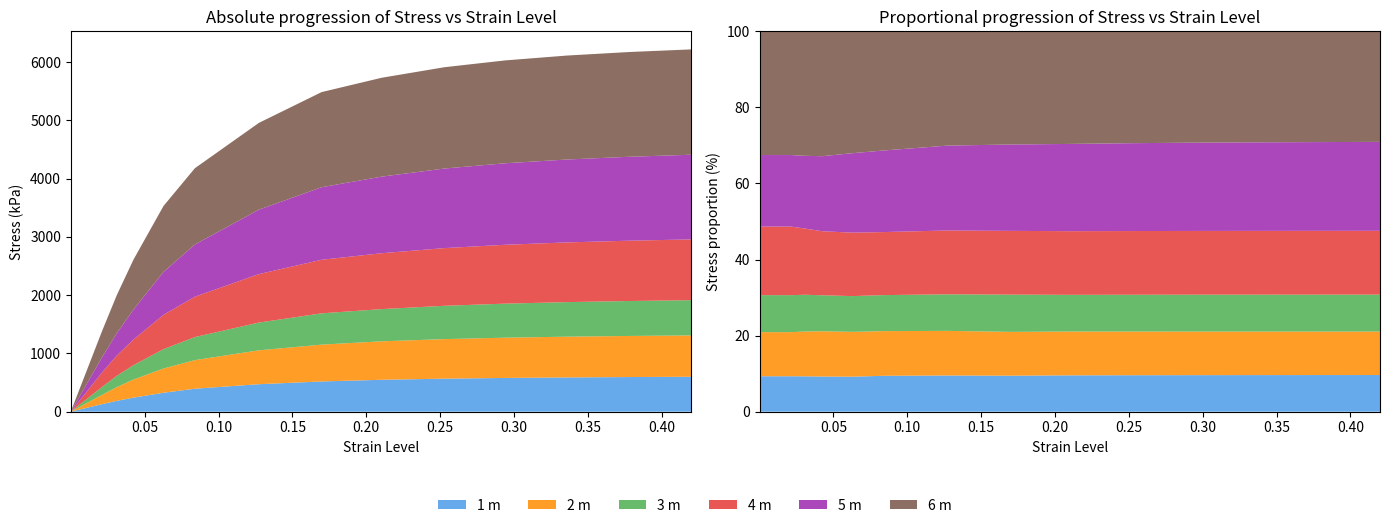

Reading right to left, transcribe all the data shown in this chart.

1 m: 15=598.8	14=594.0	13=587.5	12=578.6	11=566.2	10=547.1	9=518.5	8=471.1	7=393.9	6=324.5	5=240.8	4=185.8	3=129.1	2=63.2	1=31.5	0=0.3
2 m: 15=709.7	14=705.3	13=699.2	12=690.7	11=678.8	10=660.2	9=631.7	8=581.5	7=490.6	6=416.2	5=310.5	4=235.9	3=160.7	2=78.6	1=39.2	0=0.3
3 m: 15=604.2	14=599.5	13=592.9	12=584.0	11=571.5	10=552.4	9=537.0	8=476.0	7=395.5	6=331.6	5=246.9	4=193.0	3=134.9	2=66.0	1=32.9	0=0.3
4 m: 15=1042.9	14=1035.1	13=1024.5	12=1010.0	11=989.8	10=958.8	9=919.1	8=831.9	7=692.1	6=588.9	5=439.2	4=347.7	3=250.0	2=122.3	1=60.9	0=0.5
5 m: 15=1452.7	14=1439.9	13=1422.3	12=1398.4	11=1365.1	10=1314.2	9=1244.8	8=1105.7	7=895.9	6=737.0	5=515.0	4=382.8	3=260.7	2=127.6	1=63.5	0=0.5
6 m: 15=1807.4	14=1797.6	13=1783.9	12=1765.0	11=1738.4	10=1696.5	9=1632.2	8=1489.1	7=1309.0	6=1131.3	5=856.7	4=654.8	3=451.0	2=220.7	1=109.9	0=0.9